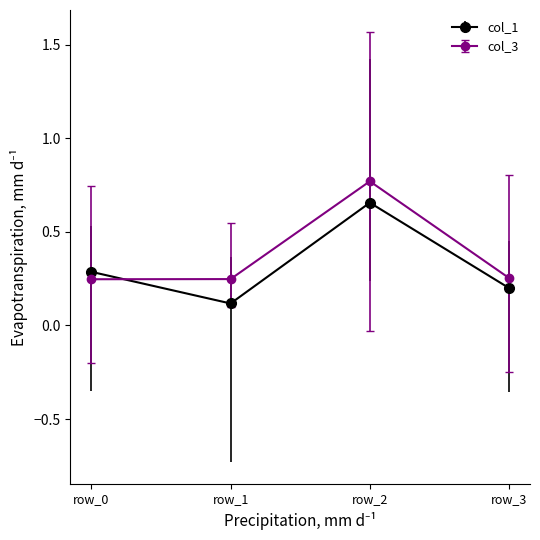

True or false: col_3 has more than 2 points higher than both neighbors.

False